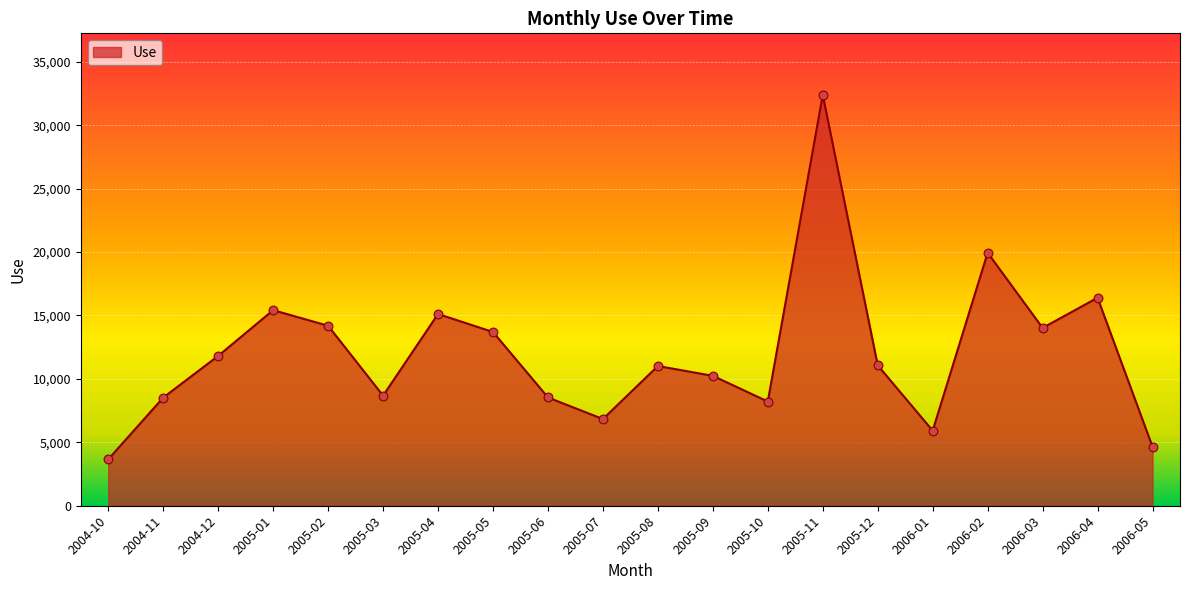

Which has a higher value, 2005-10 or 2005-04?

2005-04